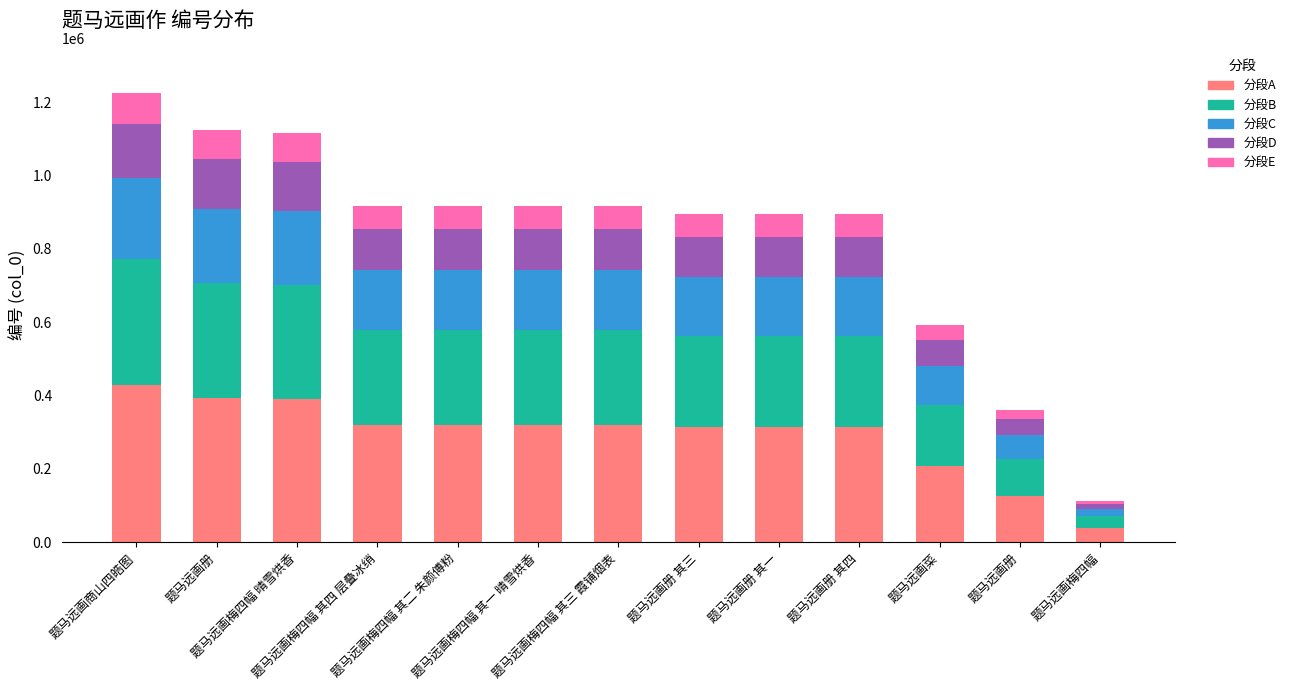

Which series changed the most between 题马远画梅四幅 其二 朱颜傅粉 and 题马远画梅四幅 其三 霞铺烟表?

分段A